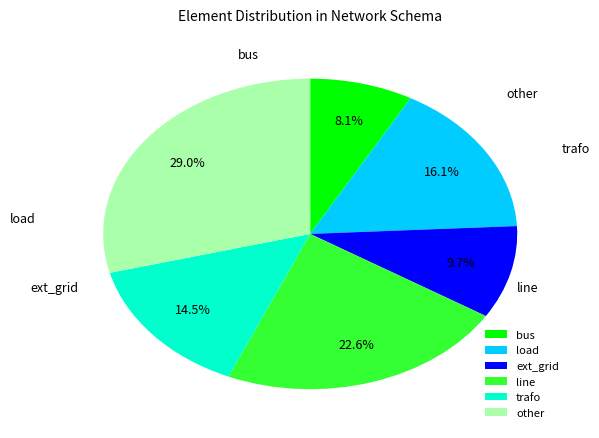

How much of the chart is everything except ext_grid?

90.3%